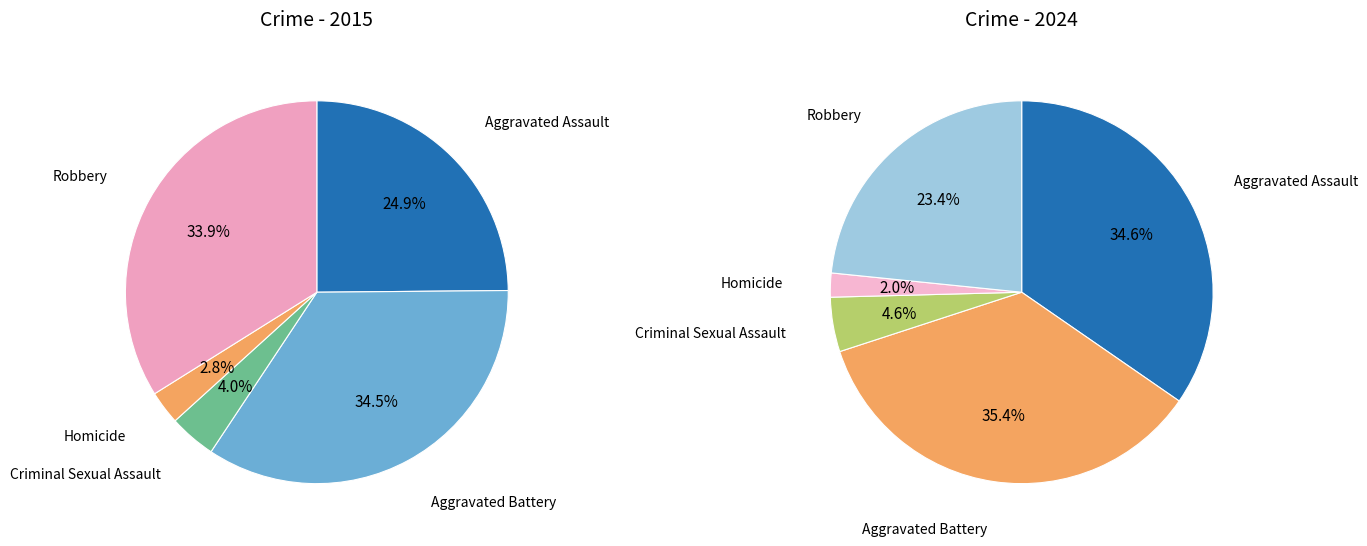

The 4 slice represents 26% of the pie. True or false?

False